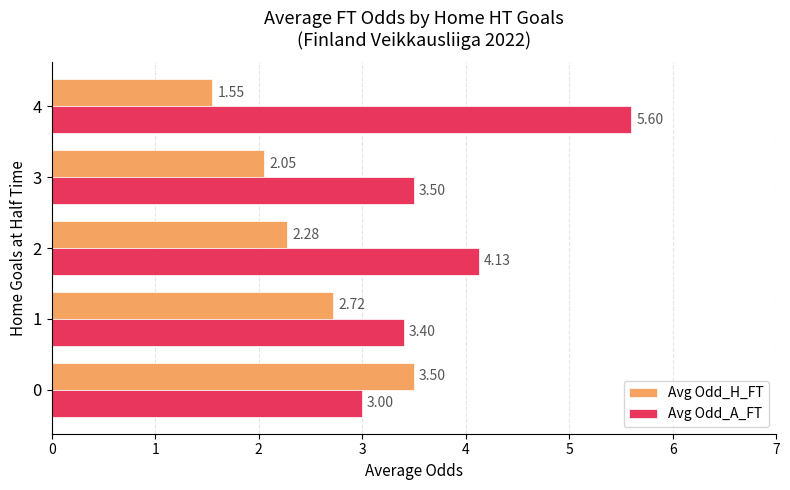

The value of Avg Odd_A_FT at 0 is 3.0. True or false?

True